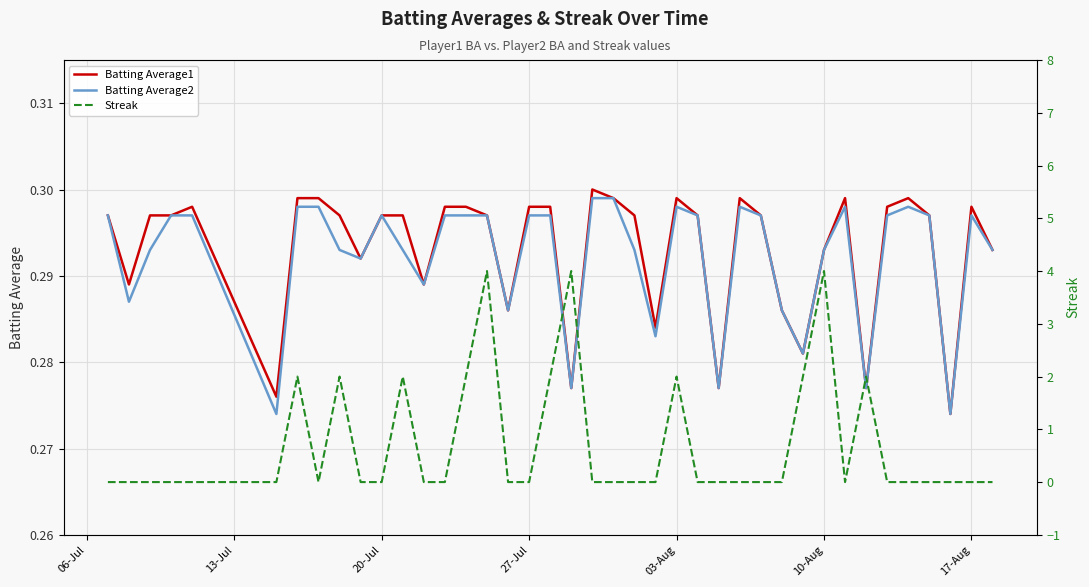

What is the greatest value displayed?

4.0